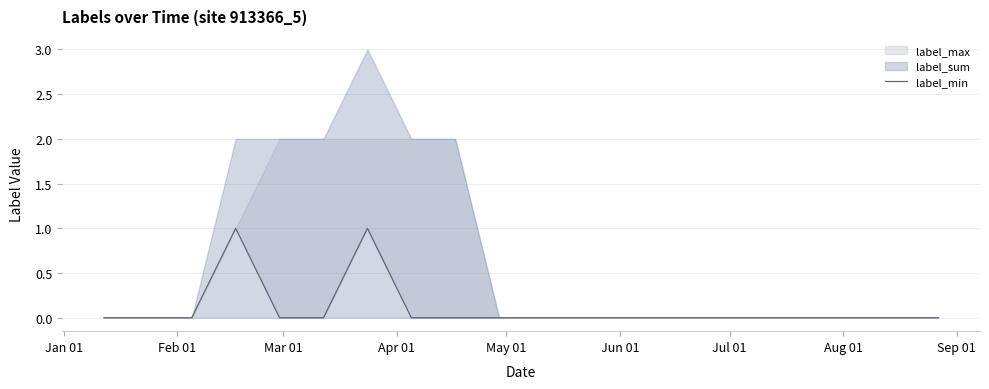

How many values are between 0 and 1?

20